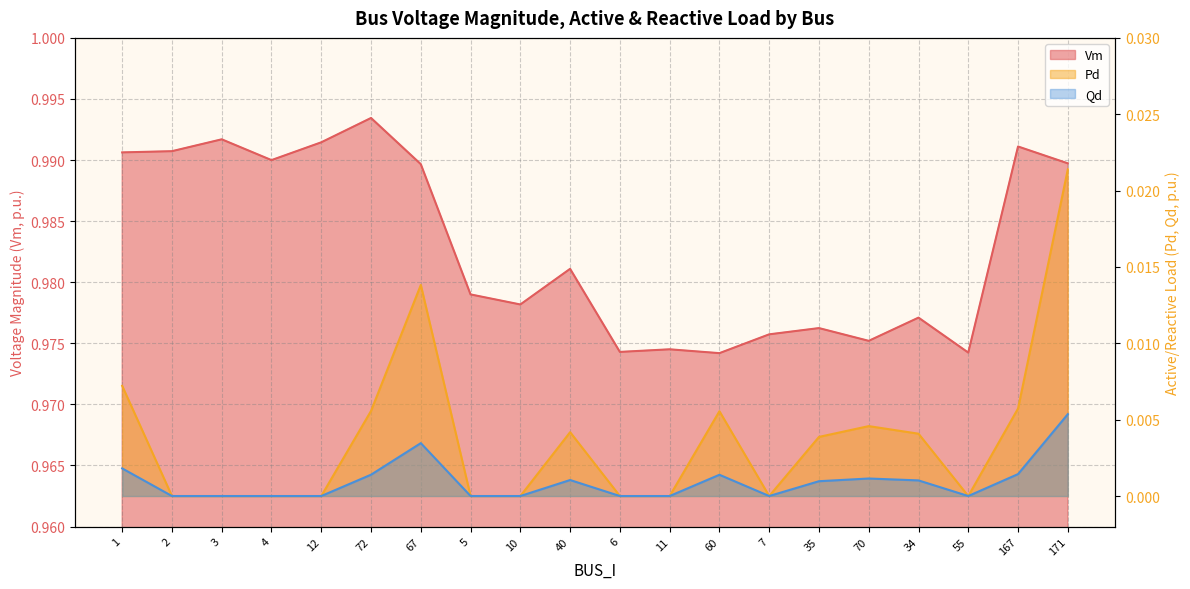

True or false: Vm has more than 0 interior local peaks.

True